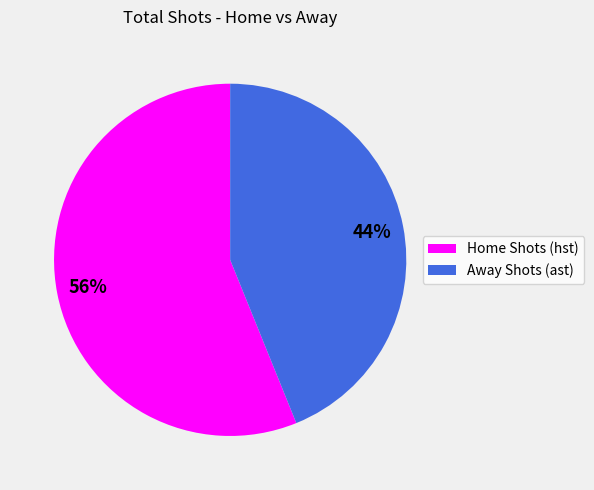

How many segments does this pie chart have?

2